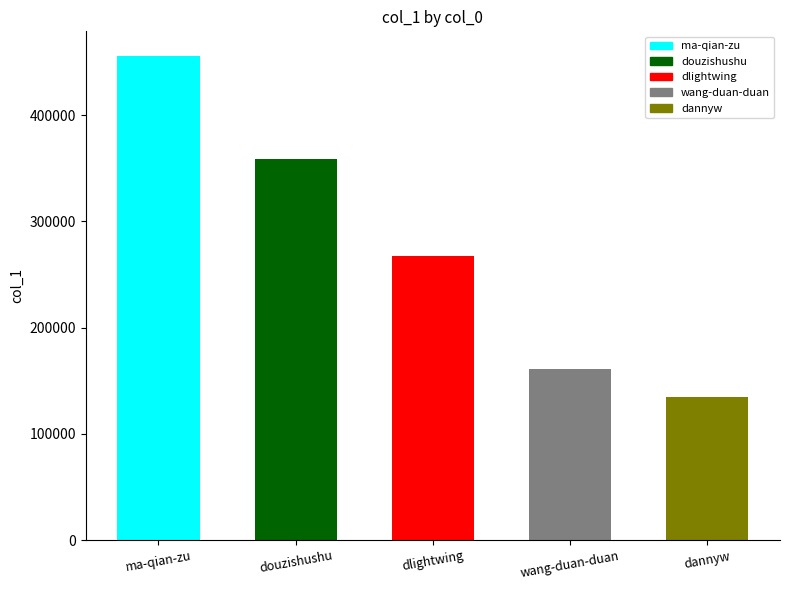

What is the value of the 2nd bar from the left?

358688